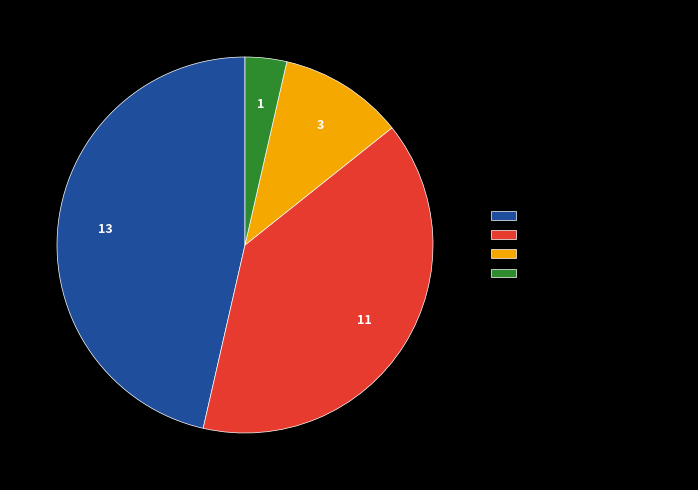

Does Aprobado represent more than half of the total?

No